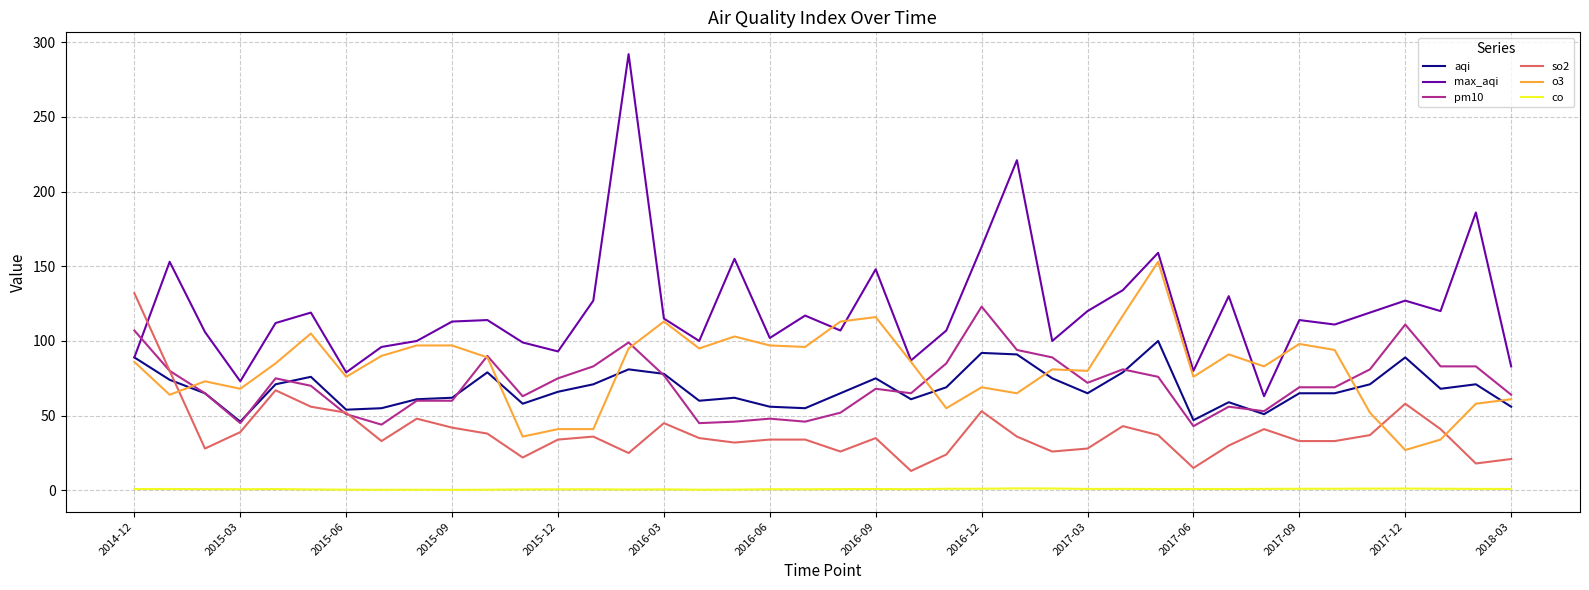

What is the difference between the maximum and minimum values in the o3 series?

126.0